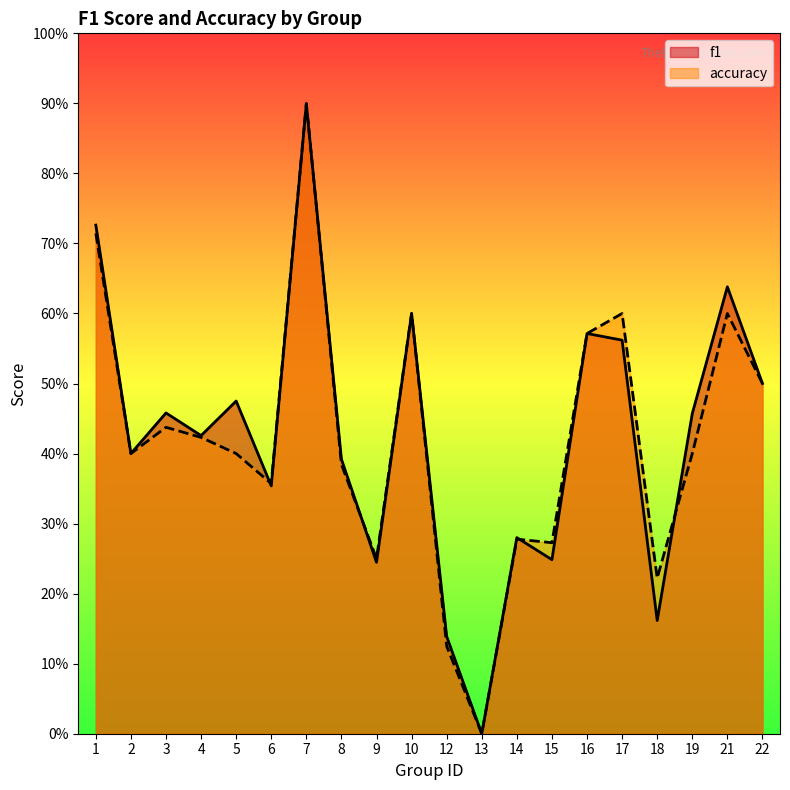

True or false: accuracy has a value of 0.2 at 9.

True